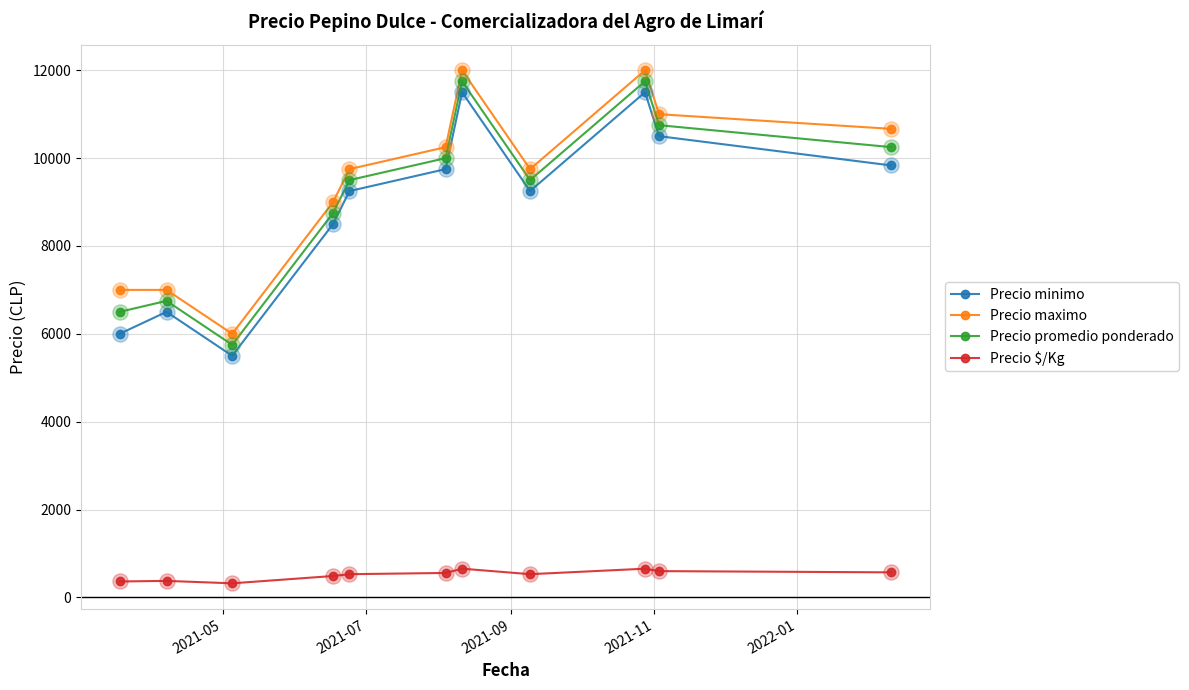

At how many categories does at least one series exceed 2518?

11